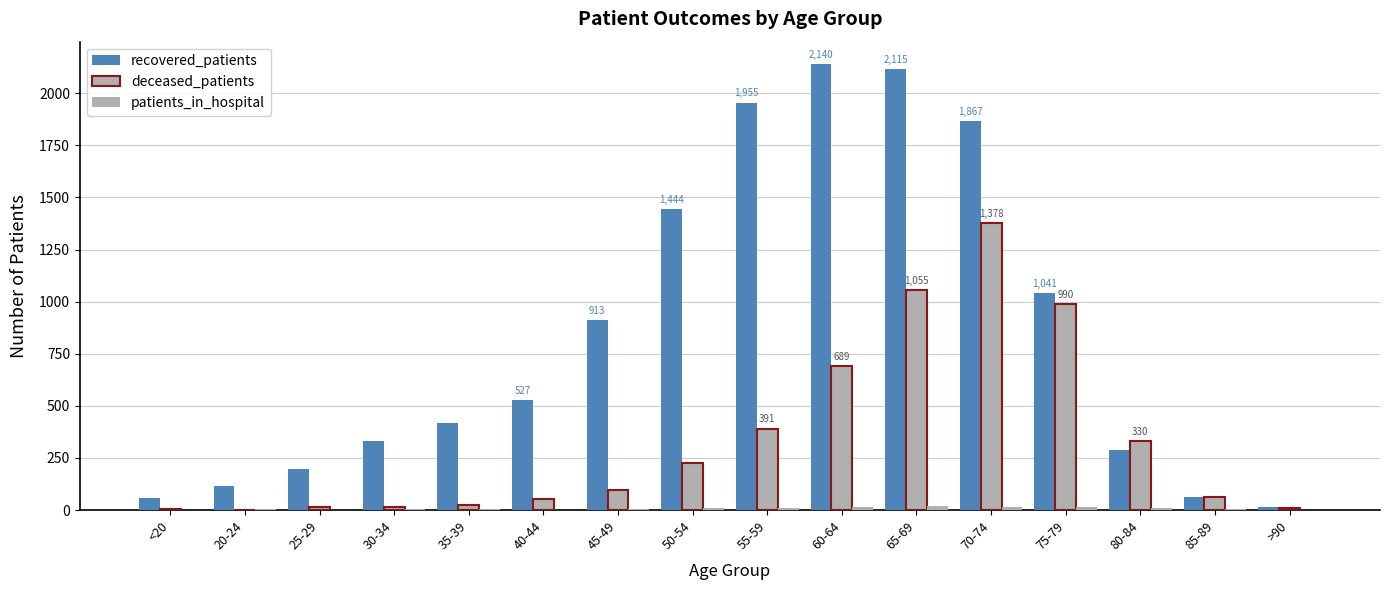

Rank the series by their average value, from lowest to highest.

patients_in_hospital, deceased_patients, recovered_patients